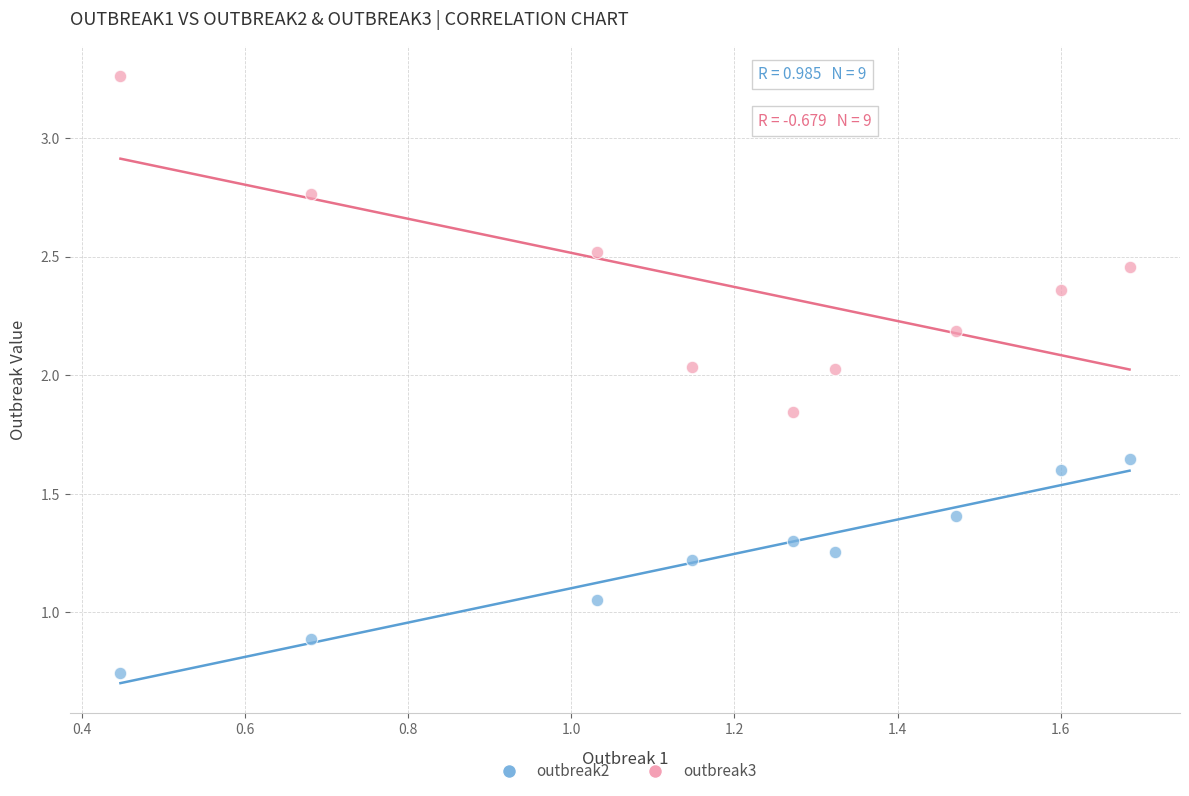

What is the X range (max minus min) for the scatter plot?

1.2